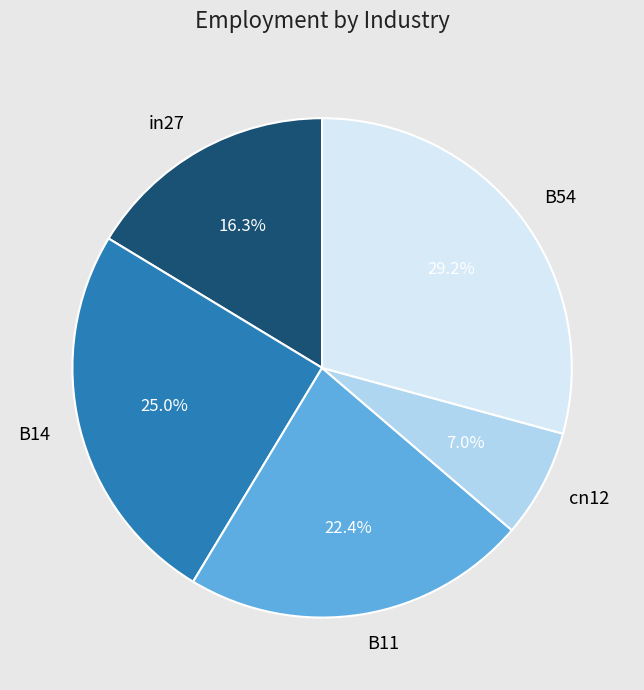

Count the number of slices in the pie.

5